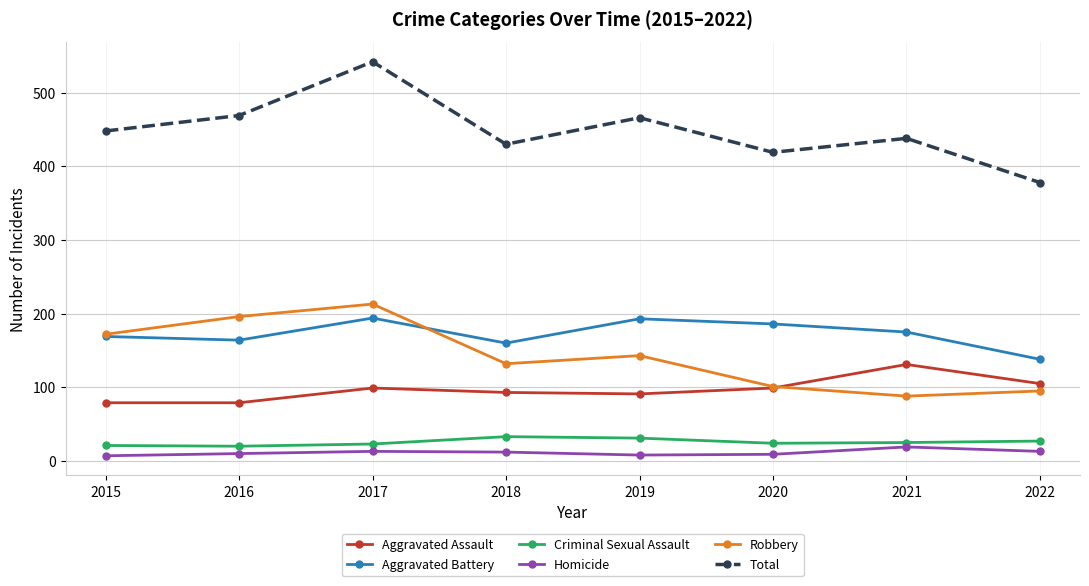

What is the average value of the Homicide series?

11